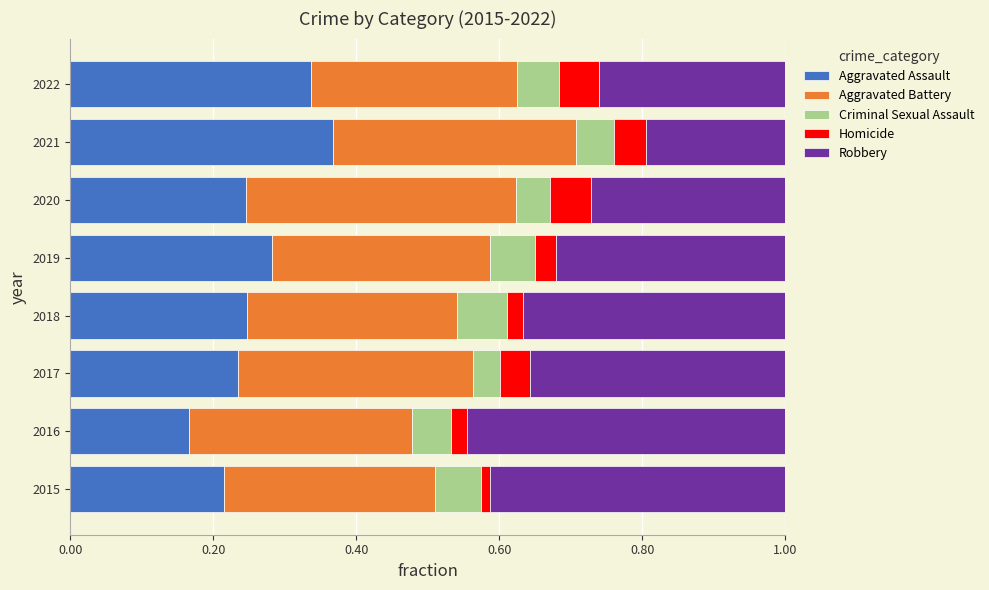

Which category has the lowest value in the Aggravated Assault series?

2016